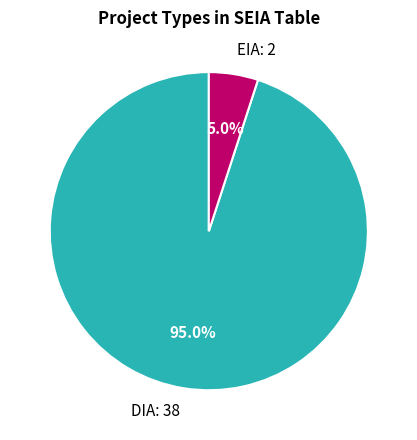

Does EIA account for over 50% of the chart?

No